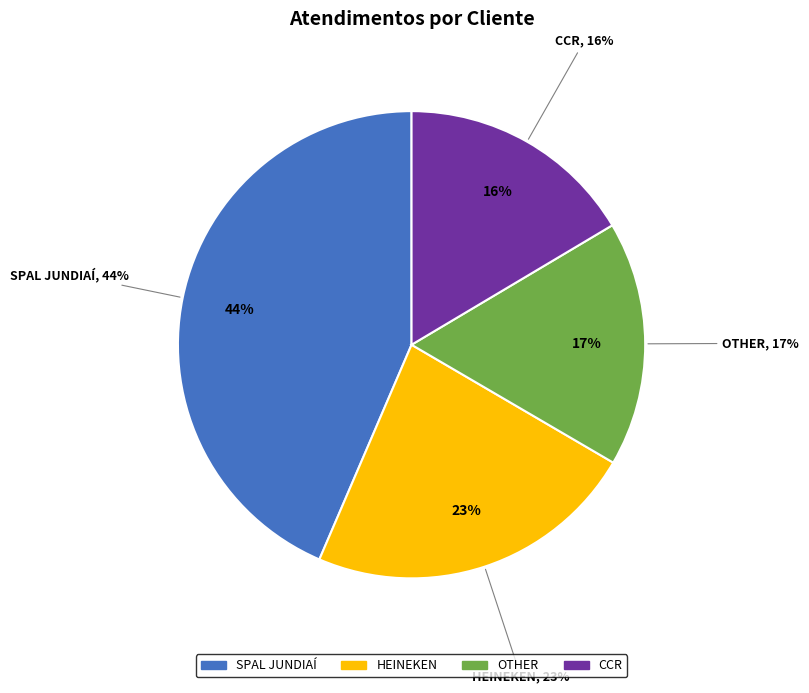

Rank the categories by value from highest to lowest.

SPAL JUNDIAÍ, HEINEKEN, OTHER, CCR